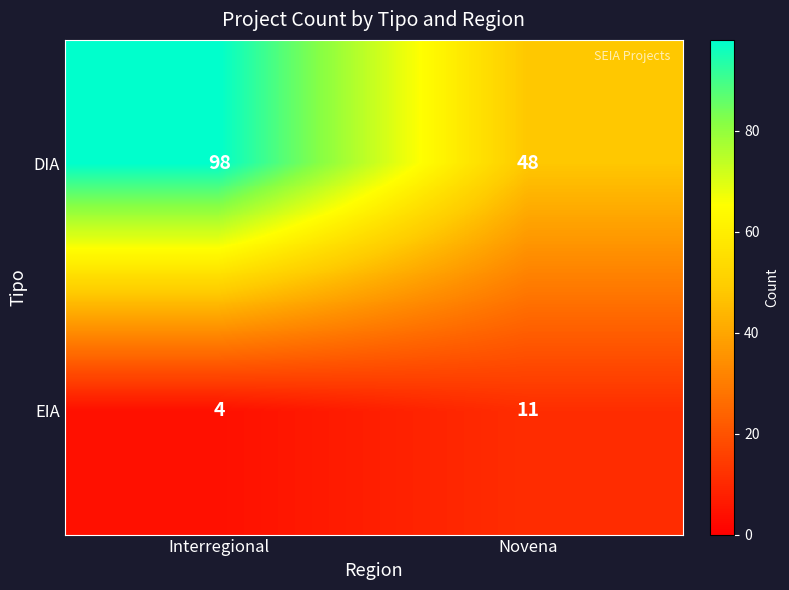

At which category is the sum across all series the highest?

Interregional